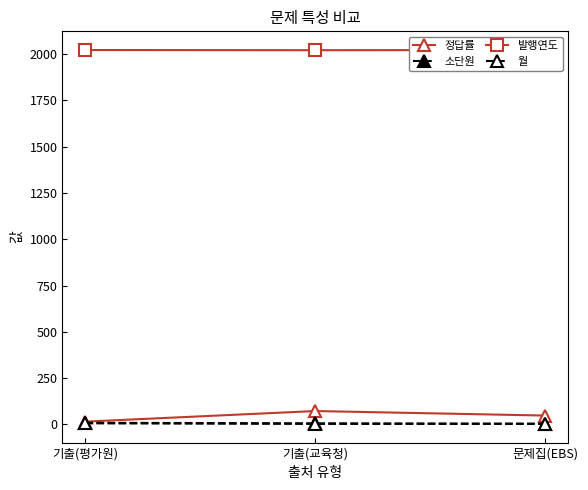

At which label does 정답률 reach its peak?

기출(교육청)